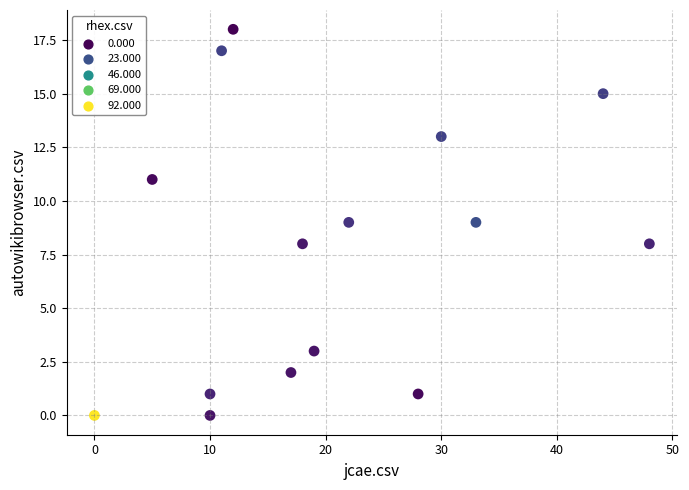

What is the range of X values (max minus min)?

48